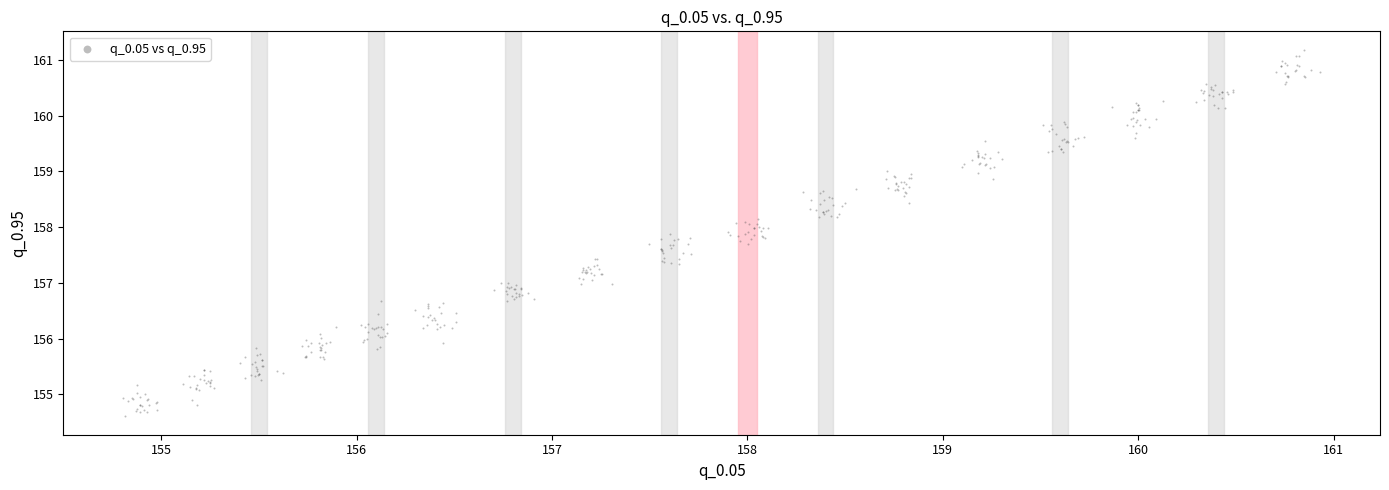

What is the range of X values (max minus min)?

6.1